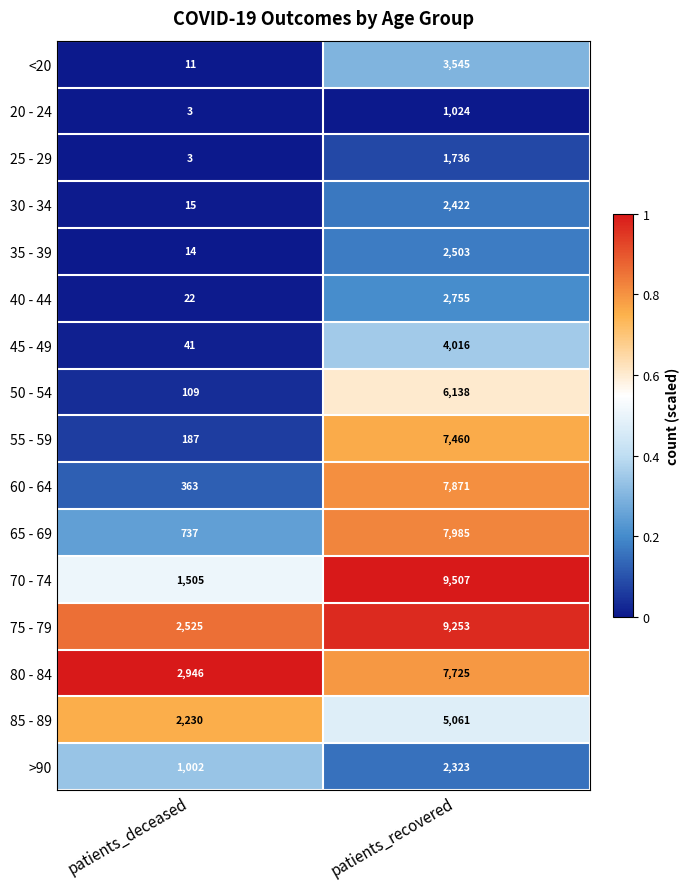

What is the sum of all 65 - 69 values?

8722